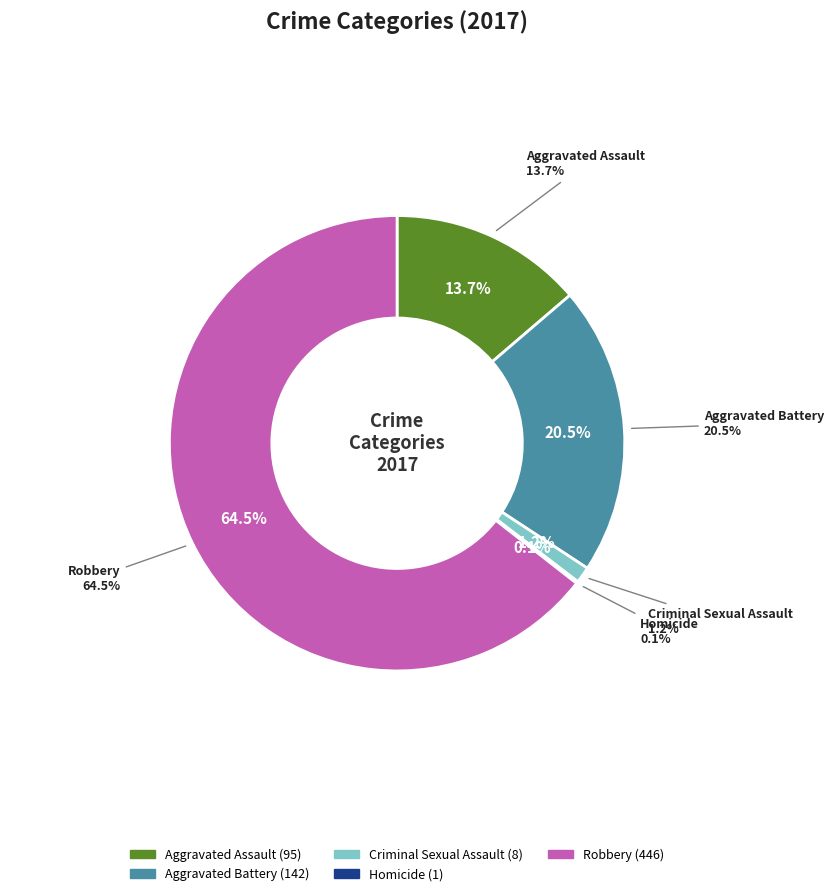

Which category has the smallest portion of the pie?

Homicide